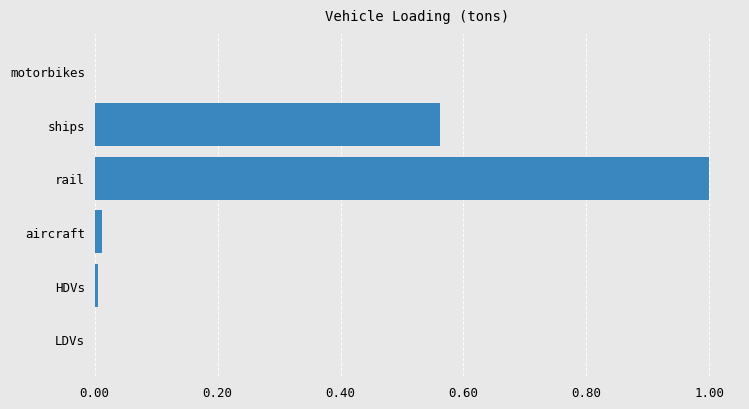

What is the maximum value shown in the chart?

1.0